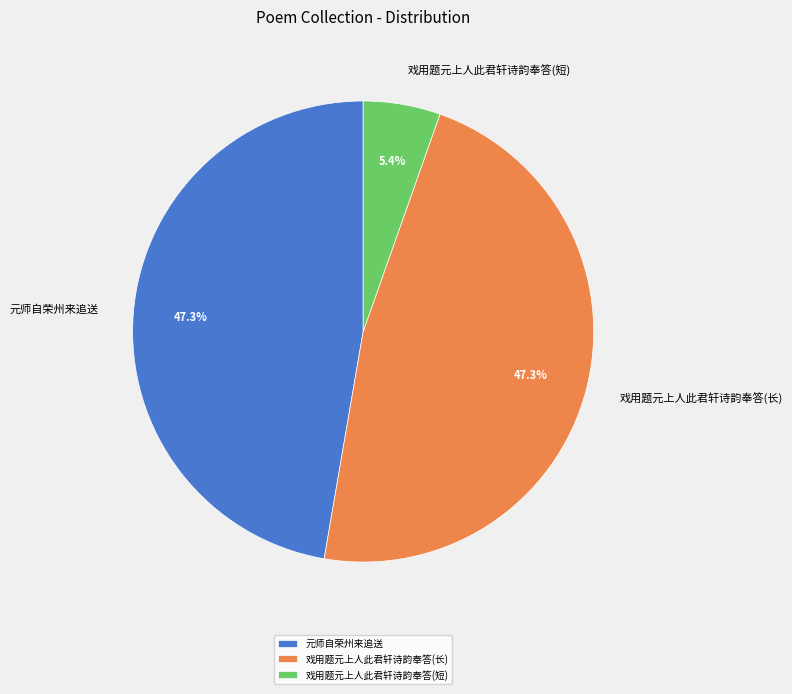

What is the smallest slice in the pie chart?

戏用题元上人此君轩诗韵奉答(短)